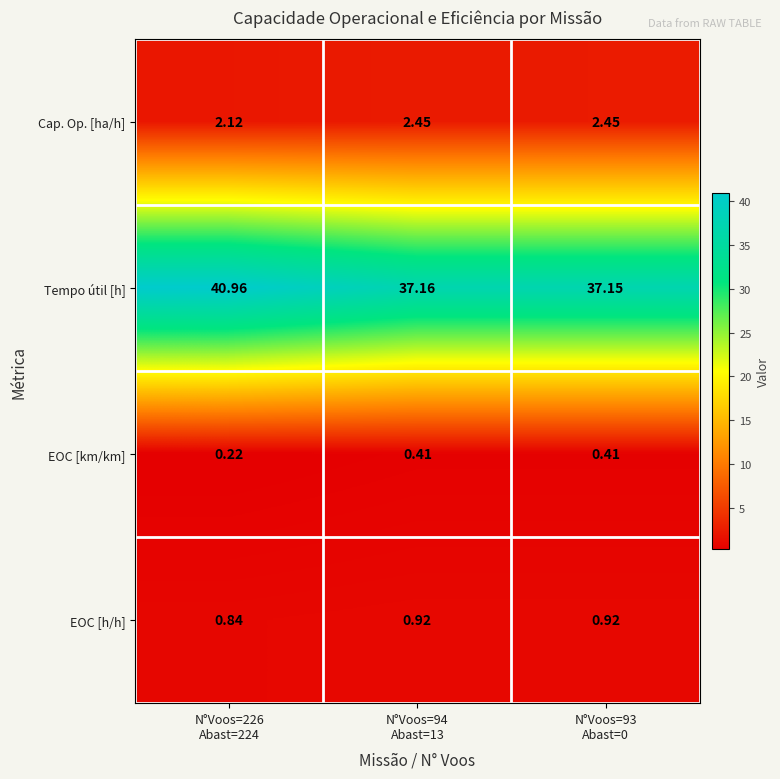

Between N°Voos=226
Abast=224 and N°Voos=94
Abast=13, which series saw the biggest shift?

Tempo útil [h]